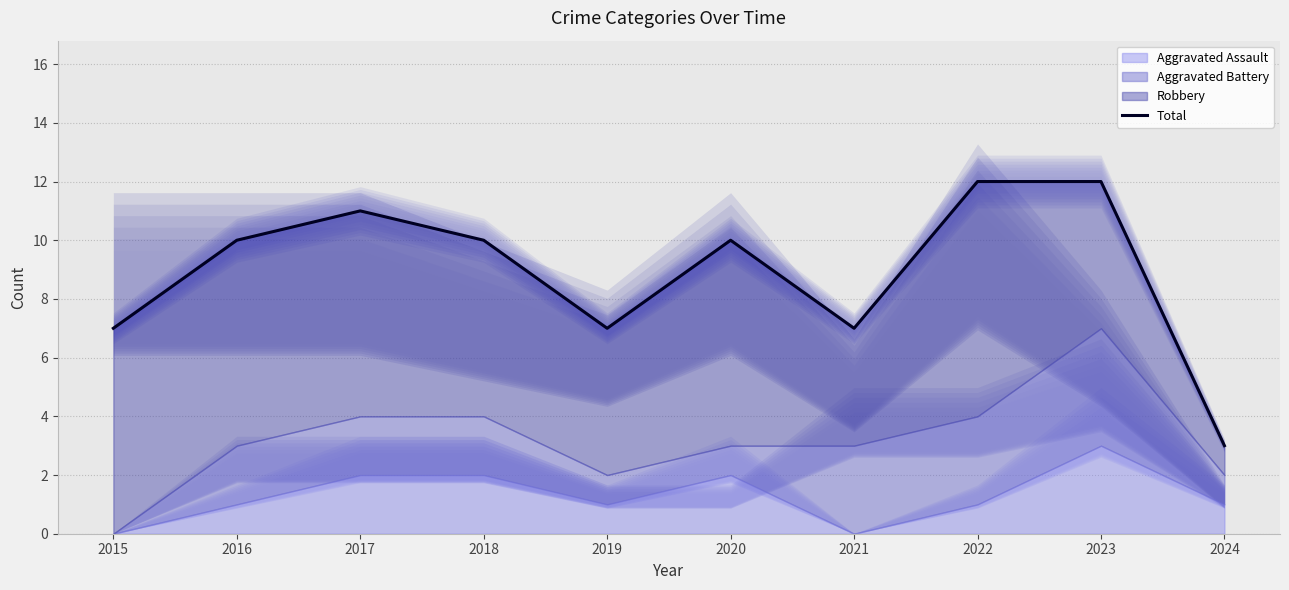

Reading left to right, extract all data points from this chart.

7	10	11	10	7	10	7	12	12	3